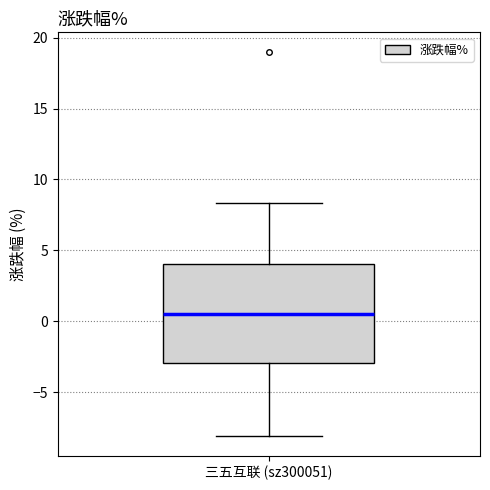

Where is the upper edge of the box for 三五互联 (sz300051) on the y-axis? The values are not printed on the chart, so give them approximately, as read against the axis.

4.0